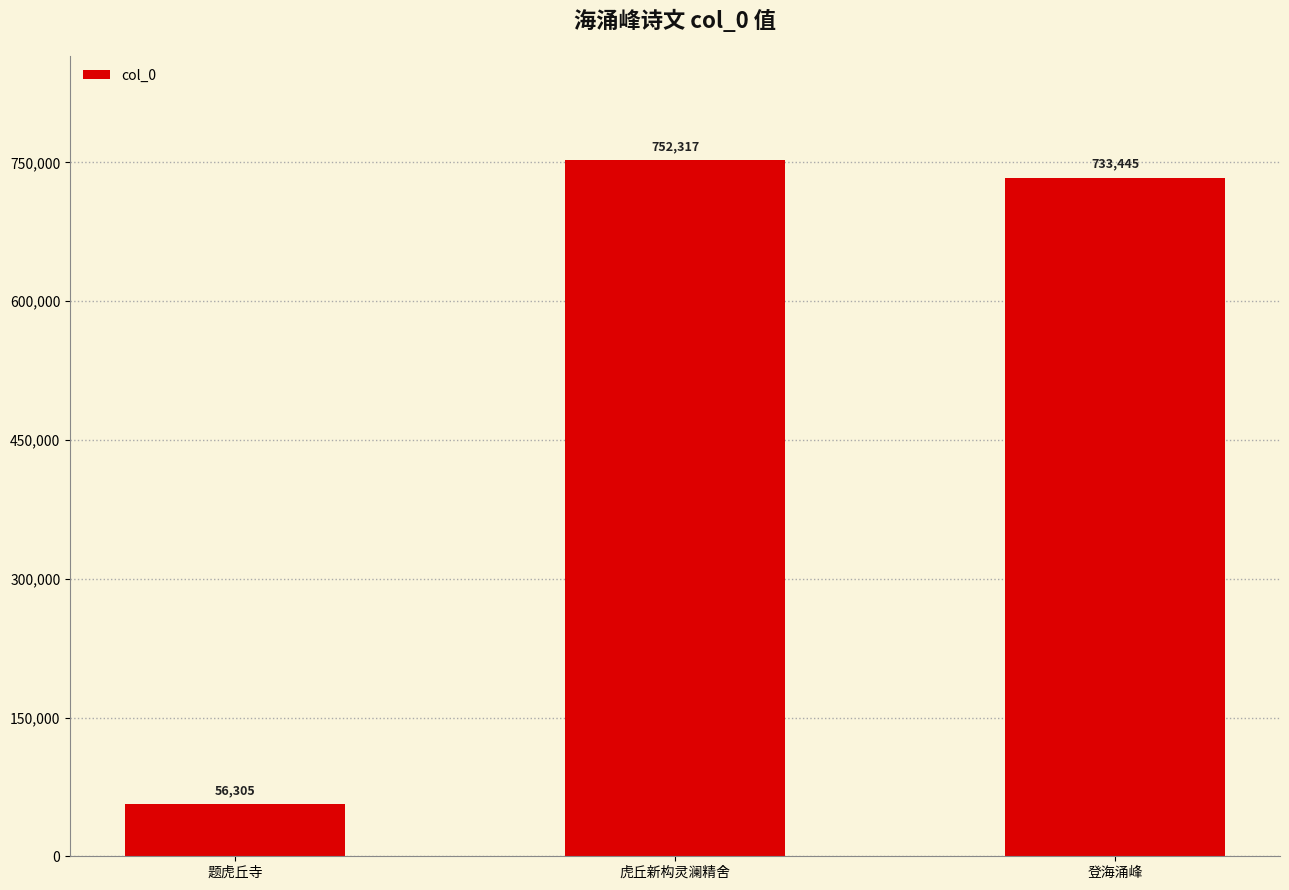

Where does the data first go above 733445?

虎丘新构灵澜精舍